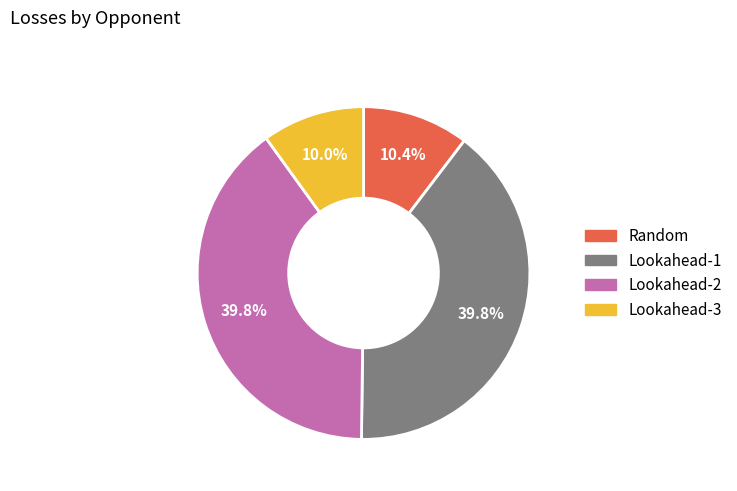

Does Lookahead-3 represent more than half of the total?

No